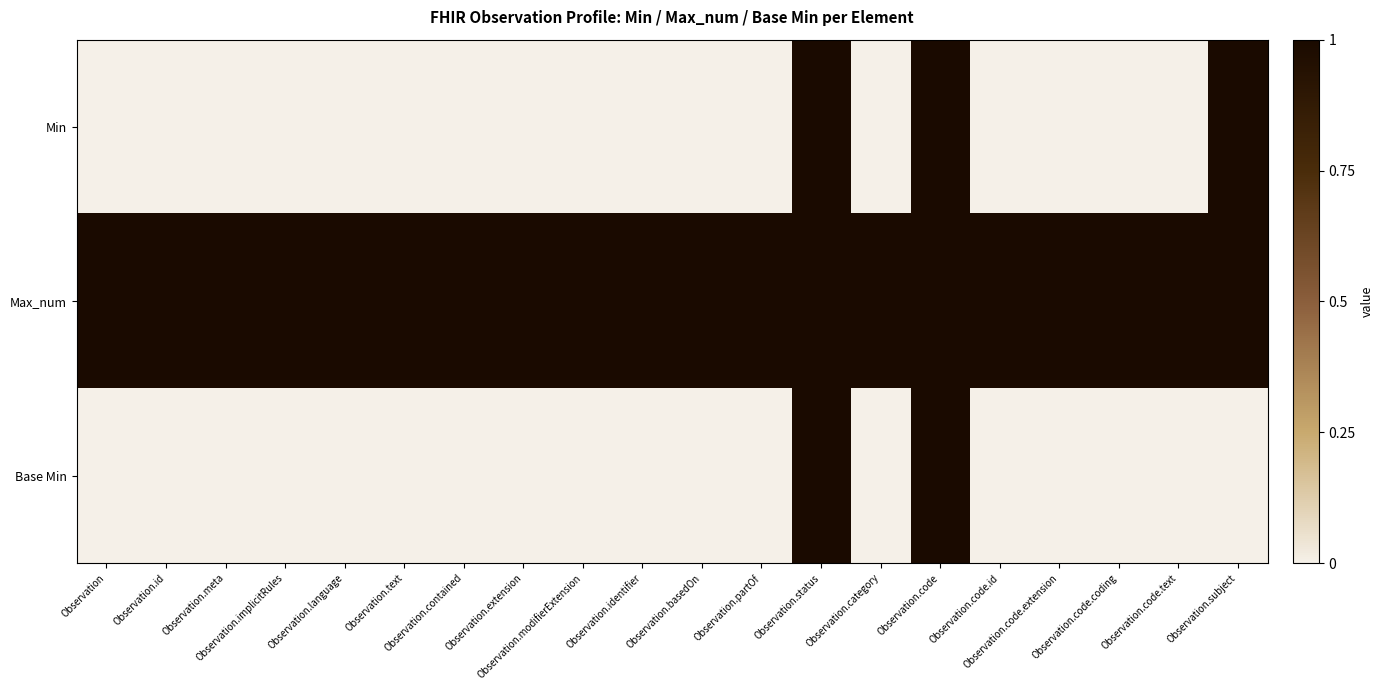

Reading left to right, extract all data points from this chart.

Min: Observation=0	Observation.id=0	Observation.meta=0	Observation.implicitRules=0	Observation.language=0	Observation.text=0	Observation.contained=0	Observation.extension=0	Observation.modifierExtension=0	Observation.identifier=0	Observation.basedOn=0	Observation.partOf=0	Observation.status=1	Observation.category=0	Observation.code=1	Observation.code.id=0	Observation.code.extension=0	Observation.code.coding=0	Observation.code.text=0	Observation.subject=1
Max_num: Observation=1	Observation.id=1	Observation.meta=1	Observation.implicitRules=1	Observation.language=1	Observation.text=1	Observation.contained=1	Observation.extension=1	Observation.modifierExtension=1	Observation.identifier=1	Observation.basedOn=1	Observation.partOf=1	Observation.status=1	Observation.category=1	Observation.code=1	Observation.code.id=1	Observation.code.extension=1	Observation.code.coding=1	Observation.code.text=1	Observation.subject=1
Base Min: Observation=0	Observation.id=0	Observation.meta=0	Observation.implicitRules=0	Observation.language=0	Observation.text=0	Observation.contained=0	Observation.extension=0	Observation.modifierExtension=0	Observation.identifier=0	Observation.basedOn=0	Observation.partOf=0	Observation.status=1	Observation.category=0	Observation.code=1	Observation.code.id=0	Observation.code.extension=0	Observation.code.coding=0	Observation.code.text=0	Observation.subject=0